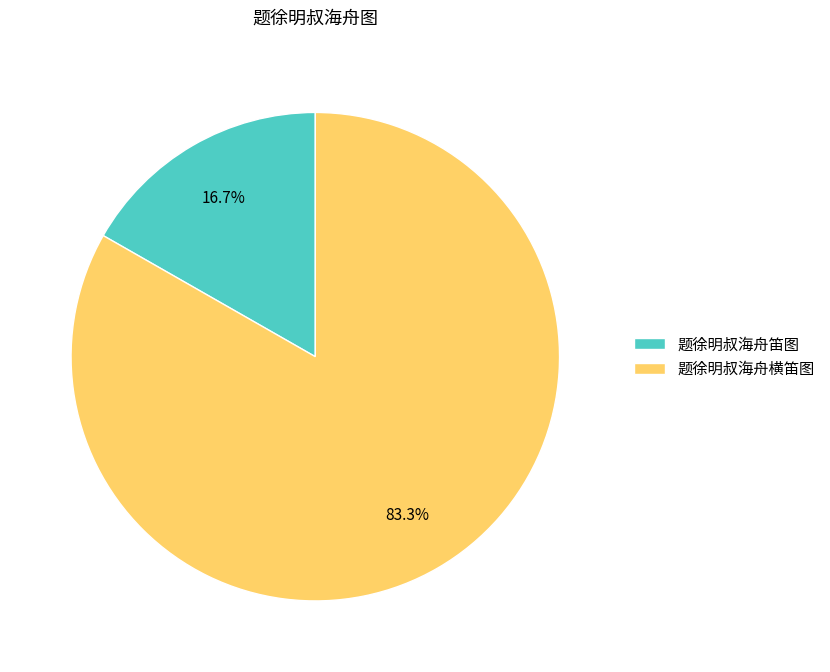

How many slices are in this pie chart?

2